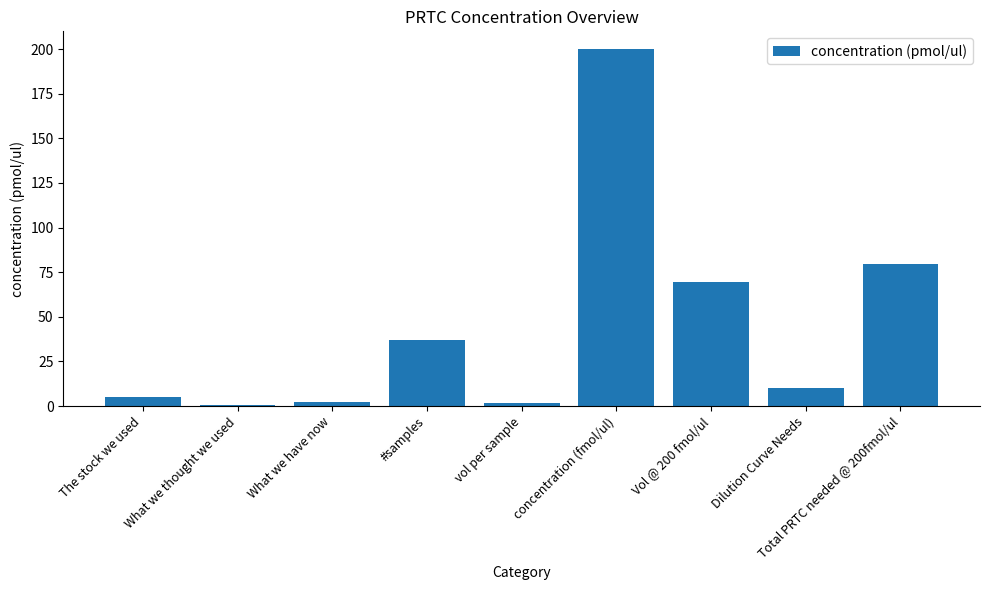

What is the maximum value shown in the chart?

200.0